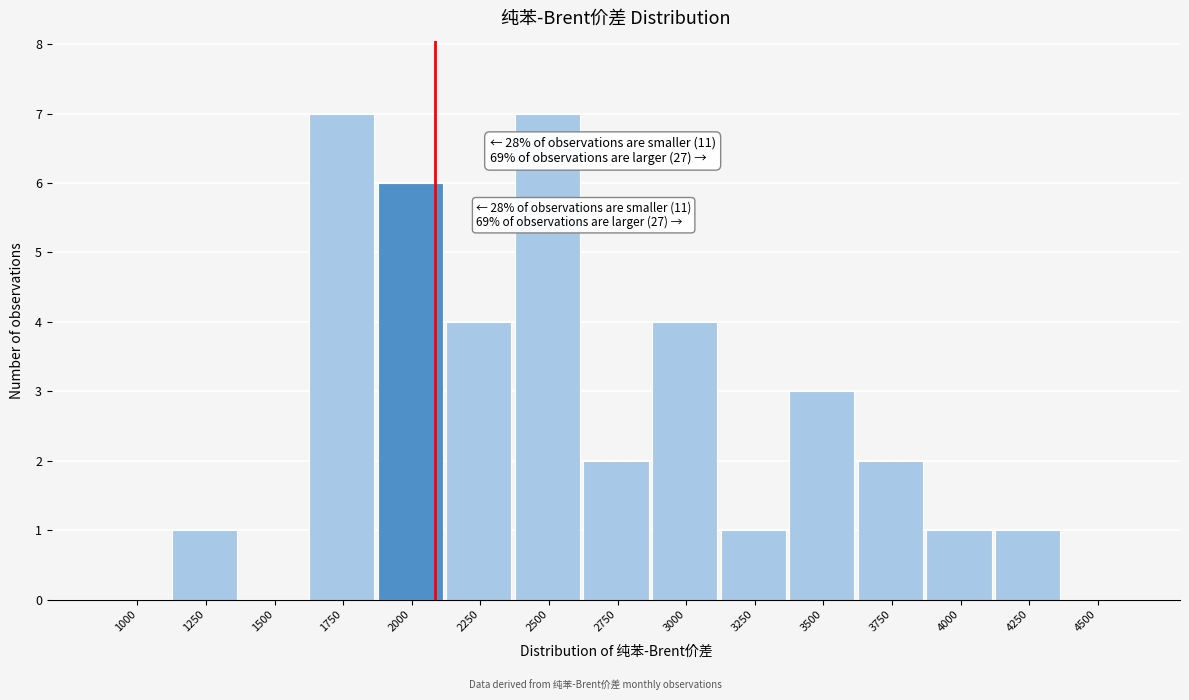

Reading left to right, list all the values displayed in this chart.

1000=0	1250=1	1500=0	1750=7	2000=6	2250=4	2500=7	2750=2	3000=4	3250=1	3500=3	3750=2	4000=1	4250=1	4500=0